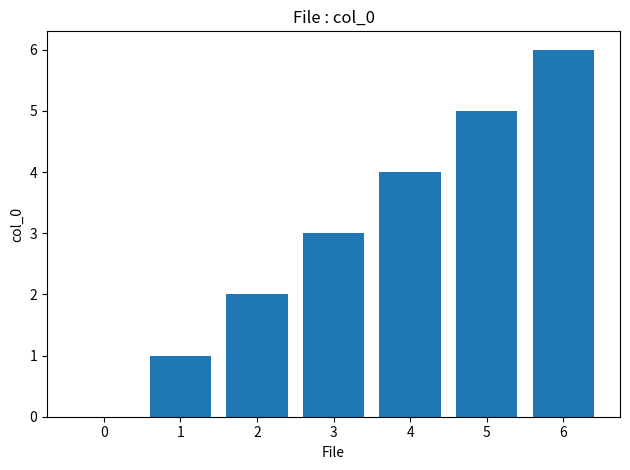

Reading left to right, what are all the values shown in this chart?

0	1	2	3	4	5	6